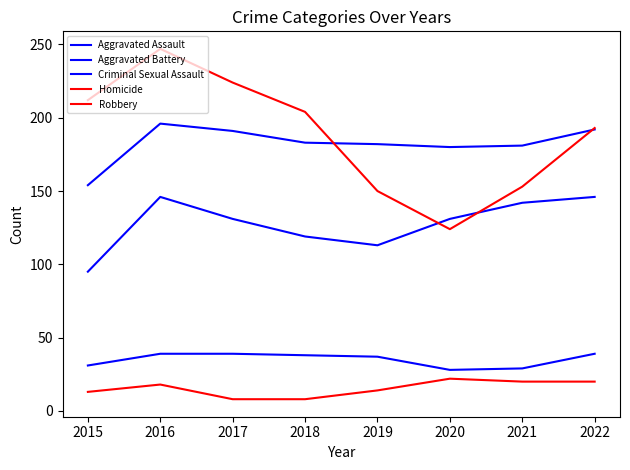

Is the value of Aggravated Assault at 2016 greater than the value of Homicide at 2018?

Yes